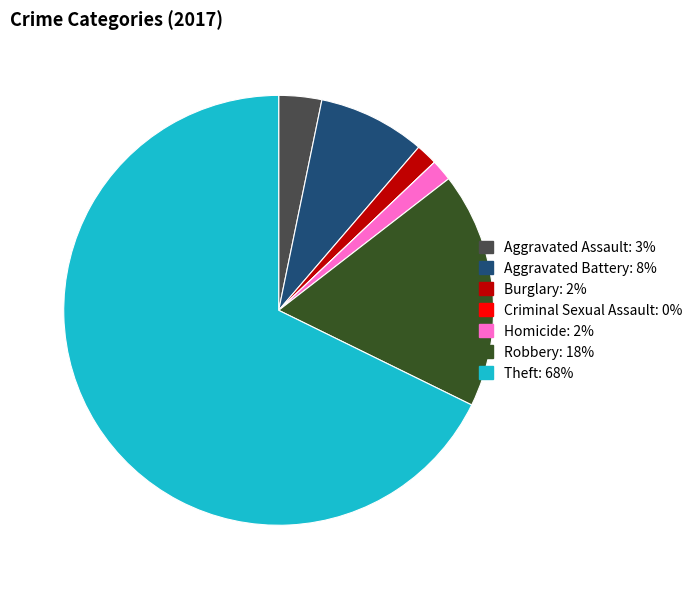

Is there a majority slice in this chart?

Yes